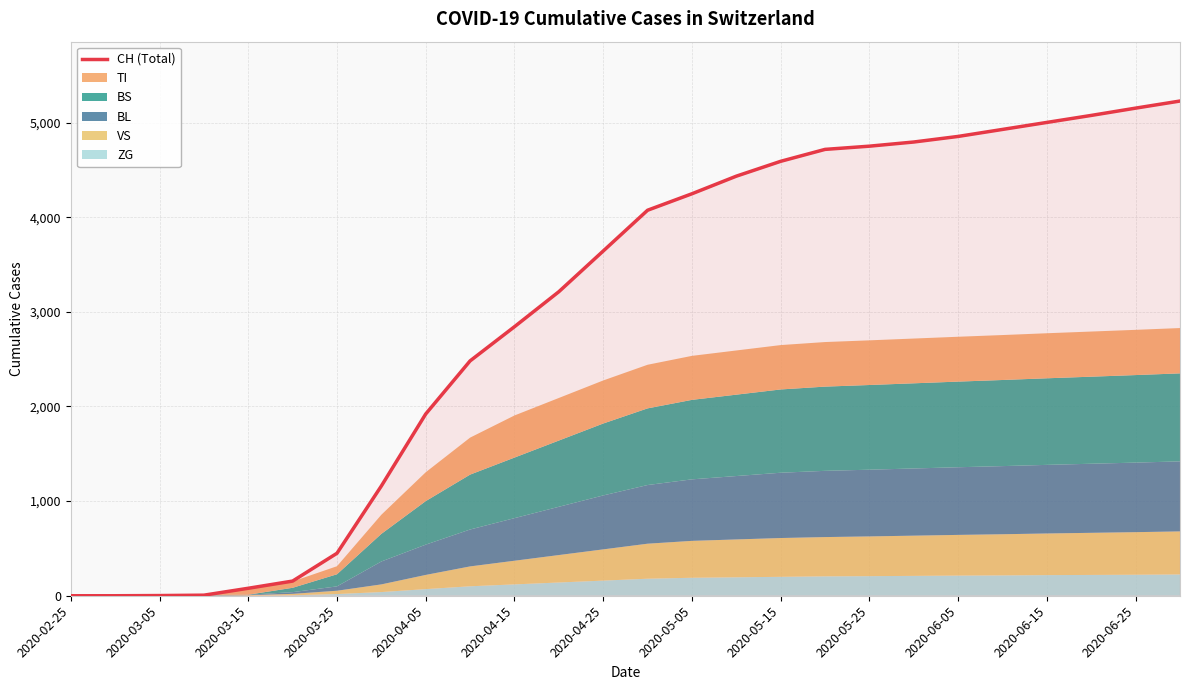

How many data points are above 4074?

12